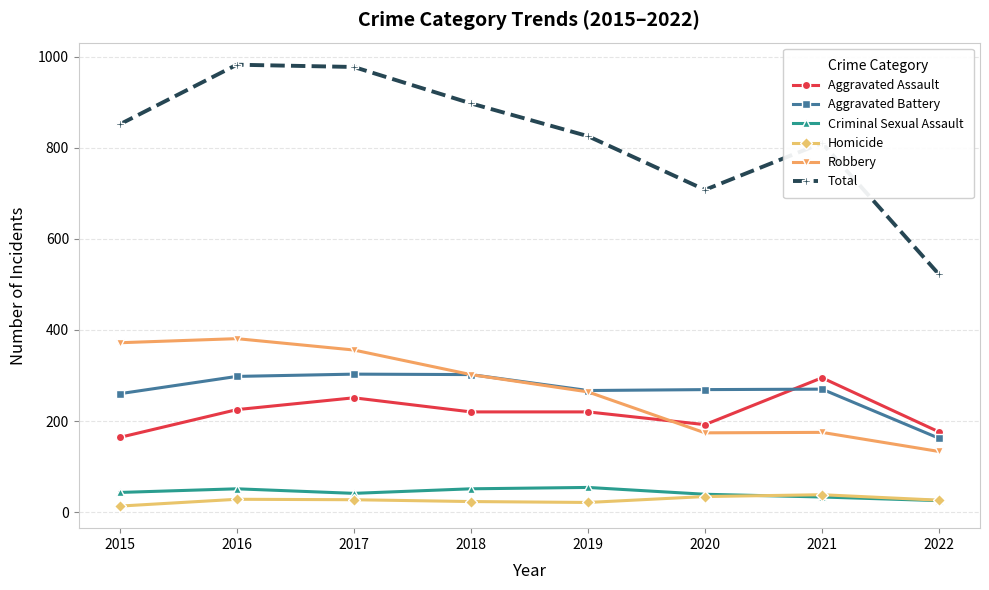

What is the value of the Aggravated Battery point at the 2nd from the left?

298